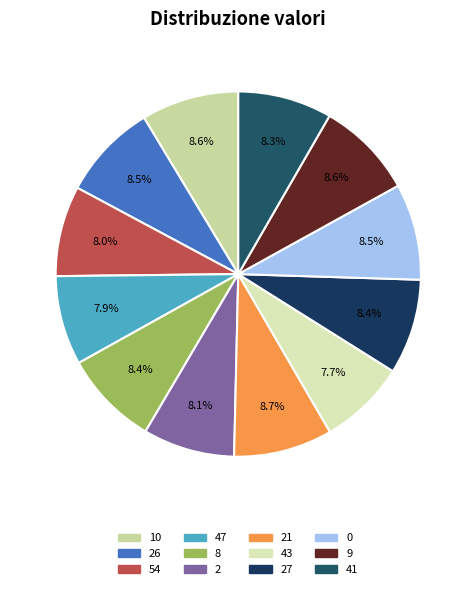

To the nearest percent, what is the average slice percentage?

8%